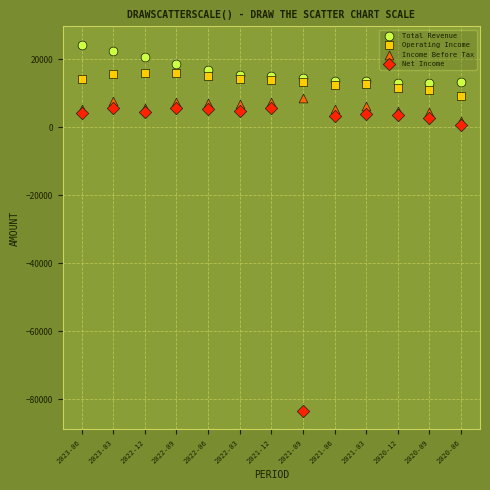

Which series contains the lowest Y value?

Net Income